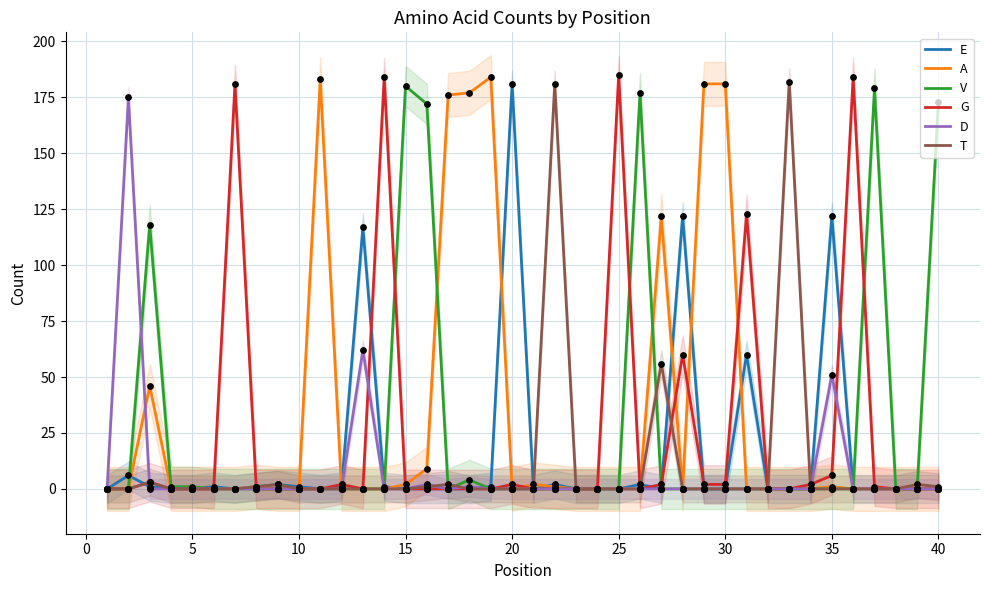

What are all the series names shown in the legend?

E, A, V, G, D, T